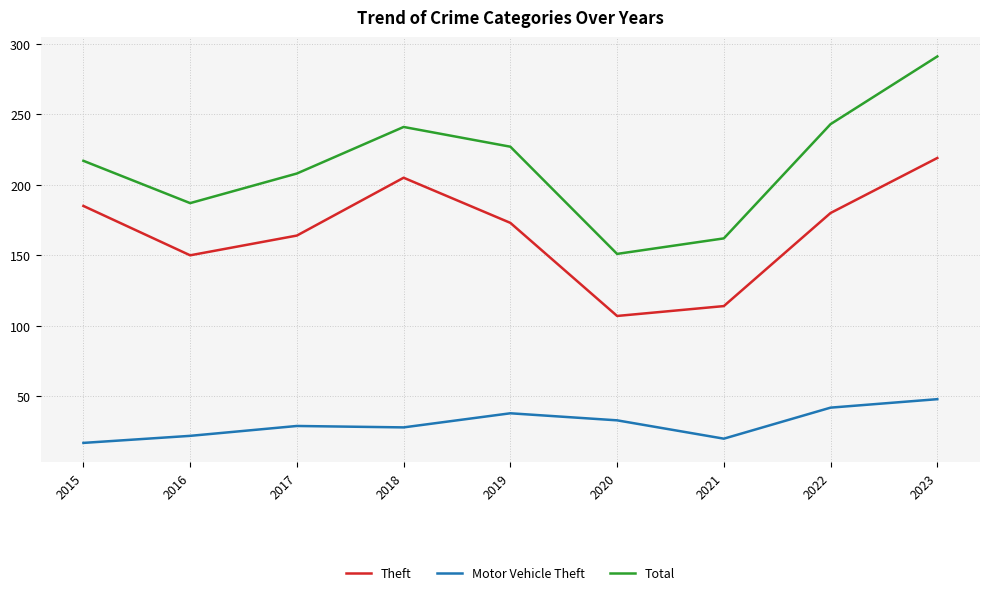

What is the minimum value for Theft?

107